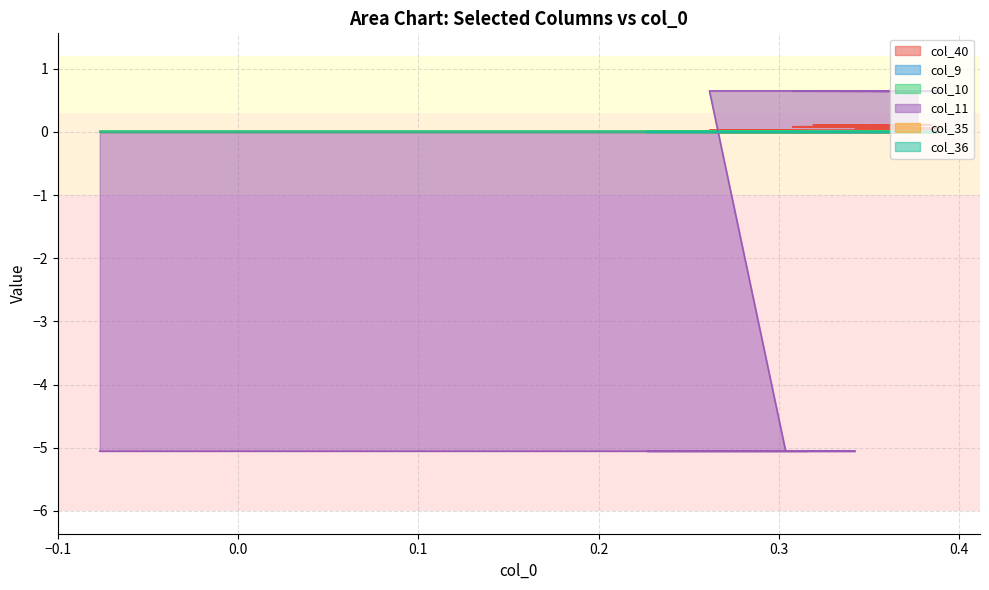

Reading left to right, extract all data points from this chart.

col_40: 0.0	0.0	0.0	0.0	0.0	0.0	0.0	0.0	0.0	0.0	0.0	0.0	0.0	0.0	0.0	0.0	0.0	0.1	0.1	0.1	0.1	0.1	0.1	0.1	0.1	0.1	0.1	0.1	0.1	0.1	0.1	0.1	0.1	0.1	0.1	0.1	0.1	0.1	0.1	0.1
col_9: 0.0	0.0	0.0	0.0	0.0	0.0	0.0	0.0	0.0	0.0	0.0	0.0	0.0	0.0	0.0	0.0	0.0	0.0	0.0	0.0	0.0	0.0	0.0	0.0	0.0	0.0	0.0	0.0	0.0	0.0	0.0	0.0	0.0	0.0	0.0	0.0	0.0	0.0	0.0	0.0
col_10: 0.0	0.0	0.0	0.0	0.0	0.0	0.0	0.0	0.0	0.0	0.0	0.0	0.0	0.0	0.0	0.0	0.0	0.0	0.0	0.0	0.0	0.0	0.0	0.0	0.0	0.0	0.0	0.0	0.0	0.0	0.0	0.0	0.0	0.0	0.0	0.0	0.0	0.0	0.0	0.0
col_11: -5.1	-5.1	-5.1	-5.1	-5.1	-5.1	-5.1	-5.1	0.6	0.6	0.6	0.6	0.6	0.6	0.6	0.6	0.6	0.6	0.6	0.6	0.6	0.6	0.6	0.6	0.6	0.6	0.6	0.6	0.6	0.6	0.6	0.6	0.6	0.6	0.6	0.6	0.6	0.6	0.6	0.6
col_35: 0.0	0.0	0.0	0.0	0.0	0.0	0.0	0.0	0.0	0.0	0.0	0.0	0.0	0.0	0.0	0.0	0.0	0.0	0.0	0.0	0.0	0.0	0.0	0.0	0.0	0.0	0.0	0.0	0.0	0.0	0.0	0.0	0.0	0.0	0.0	0.0	0.0	0.0	0.0	0.0
col_36: 0.0	0.0	0.0	0.0	0.0	0.0	0.0	0.0	0.0	0.0	0.0	0.0	0.0	0.0	0.0	0.0	0.0	0.0	0.0	0.0	0.0	0.0	0.0	0.0	0.0	0.0	0.0	0.0	0.0	0.0	0.0	0.0	0.0	0.0	0.0	0.0	0.0	0.0	0.0	0.0